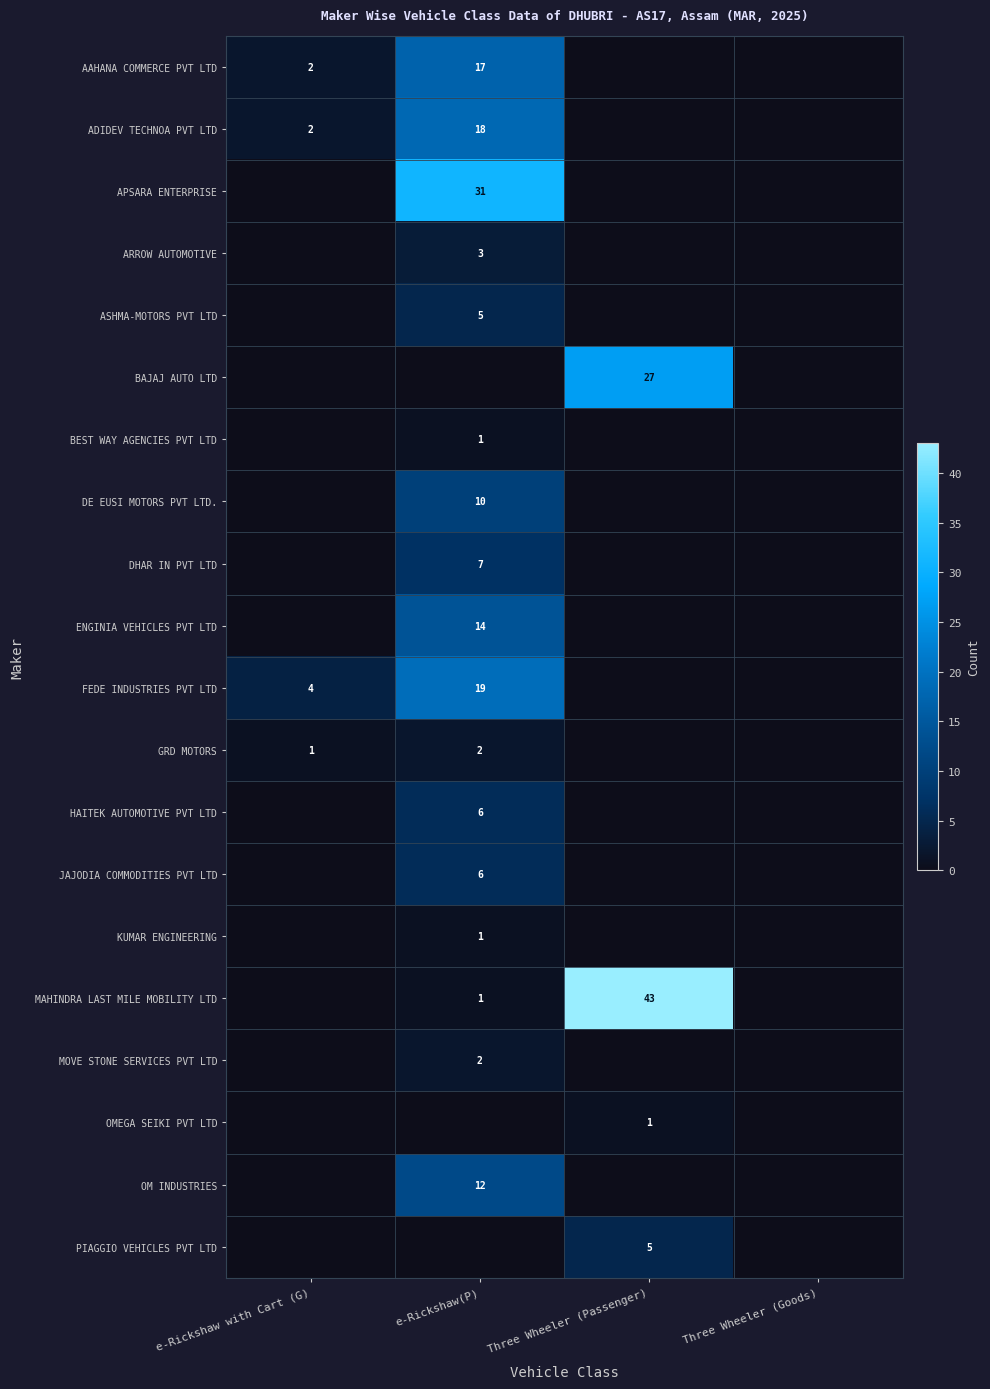

Is the value of FEDE INDUSTRIES PVT LTD at e-Rickshaw(P) greater than the value of PIAGGIO VEHICLES PVT LTD at Three Wheeler (Passenger)?

Yes